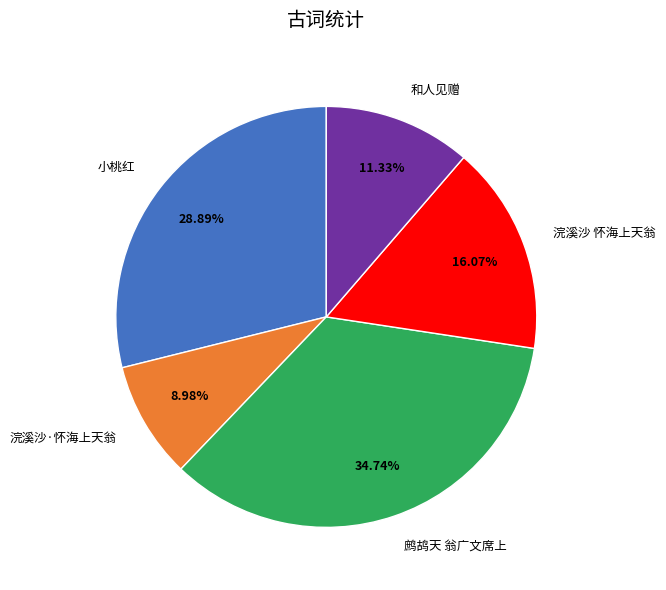

Rank the categories by value from highest to lowest.

鹧鸪天 翁广文席上, 小桃红, 浣溪沙 怀海上天翁, 和人见赠, 浣溪沙·怀海上天翁